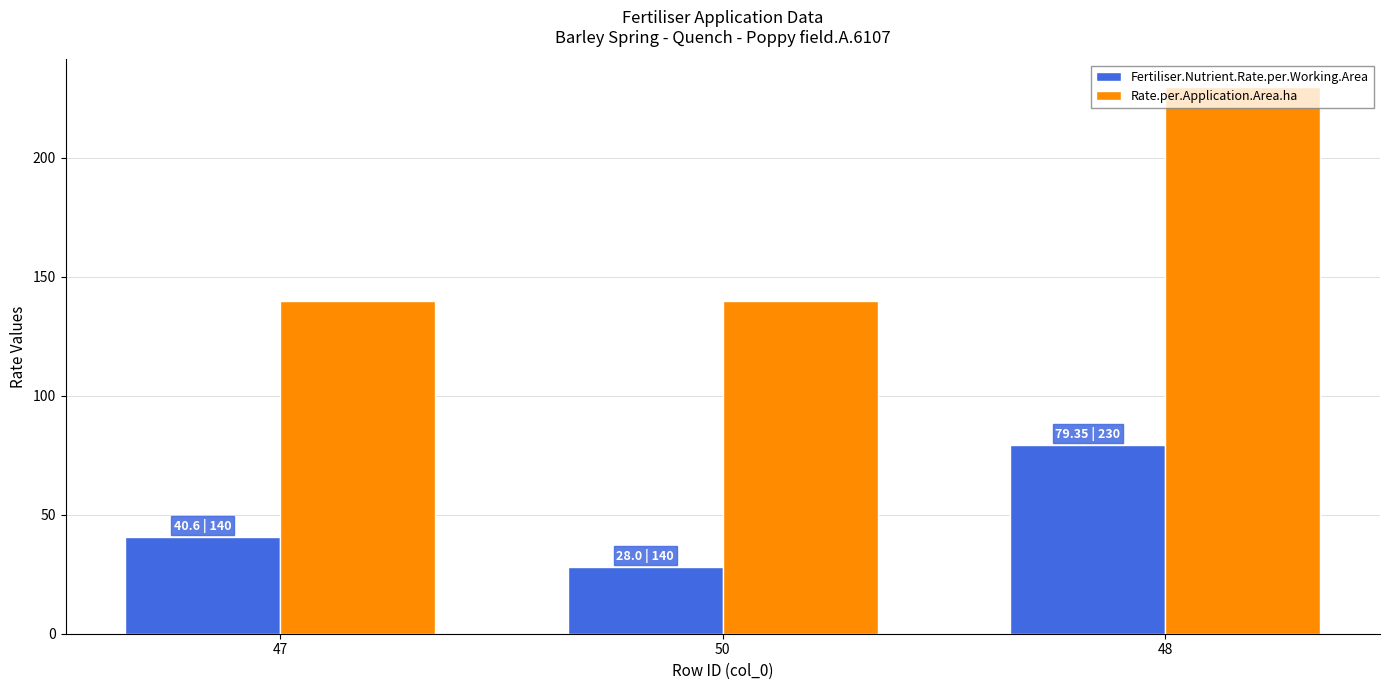

Is the value of Rate.per.Application.Area.ha at 50 greater than the value of Fertiliser.Nutrient.Rate.per.Working.Area at 47?

Yes